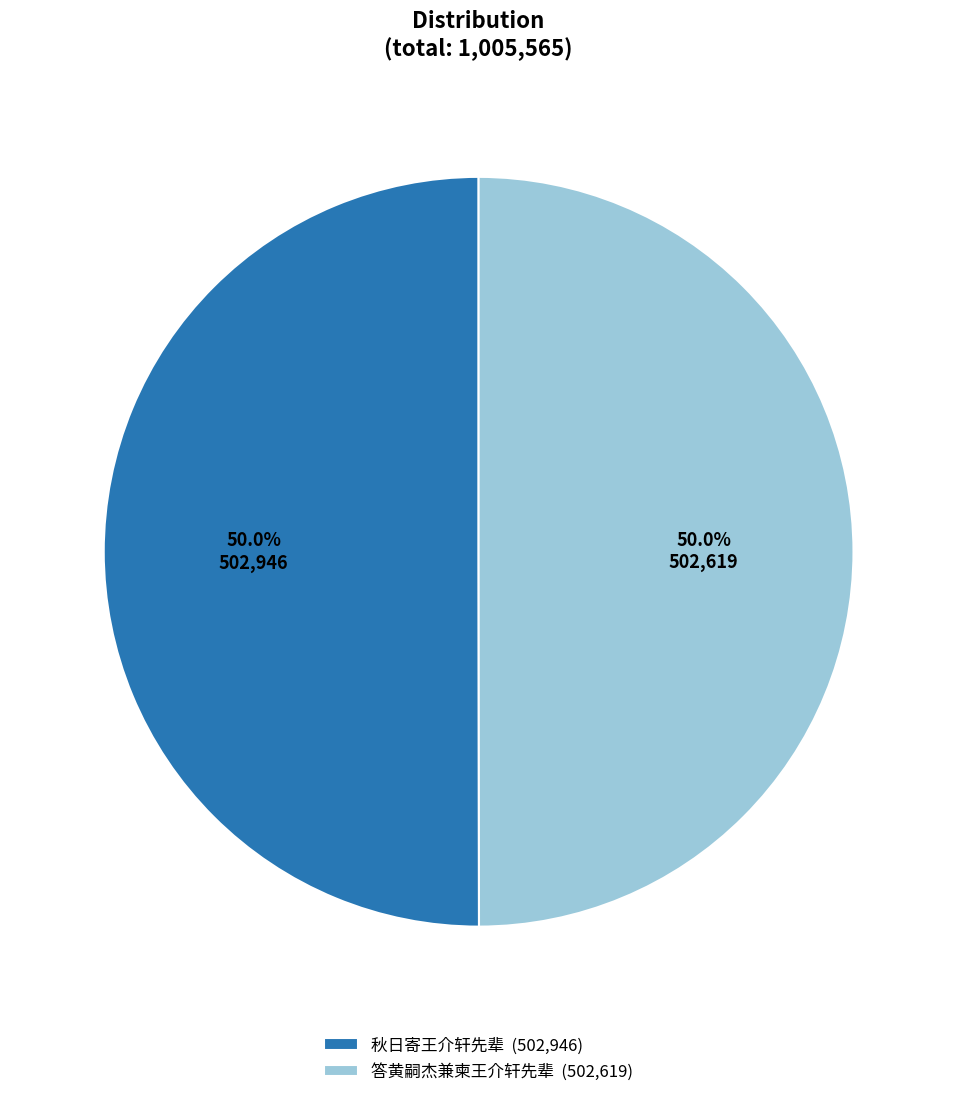

What percentage is NOT represented by 秋日寄王介轩先辈 (502,946)?

50.0%